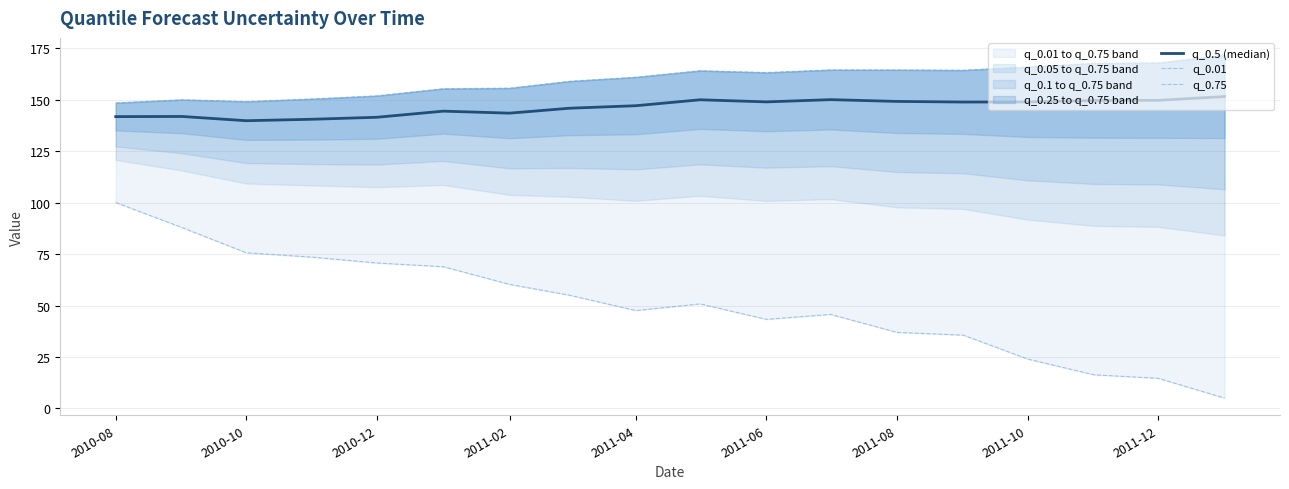

True or false: q_0.5 (median) and q_0.01 cross at least once.

False